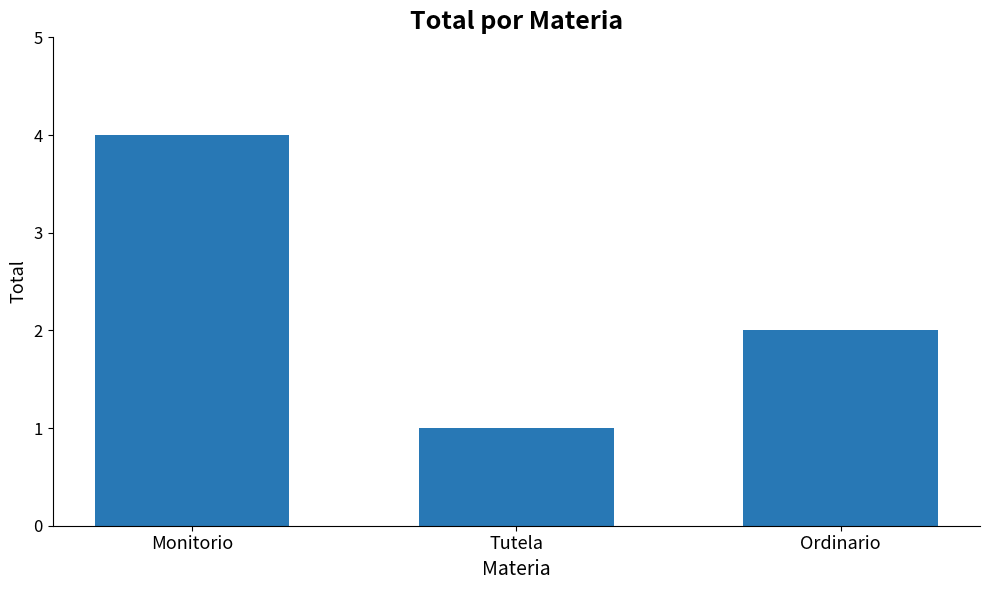

How many values are below 2?

1